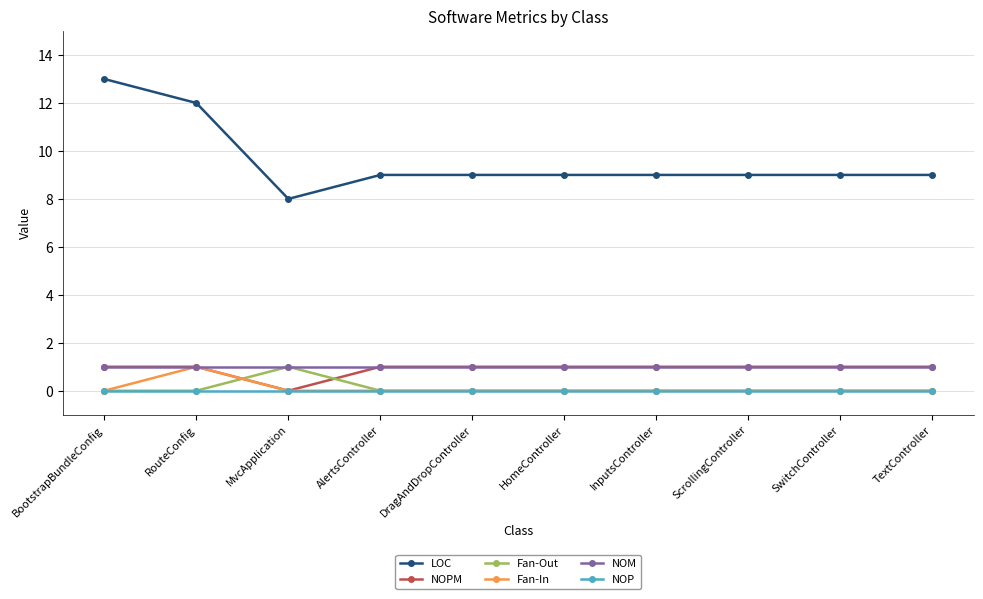

Which series has the largest total across all categories?

LOC